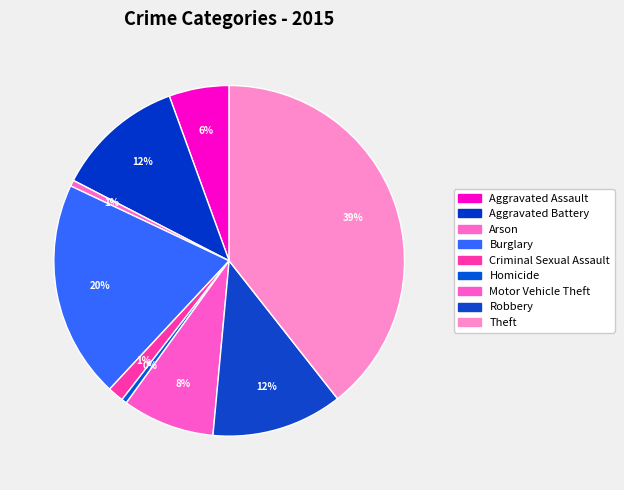

How many segments does this pie chart have?

9